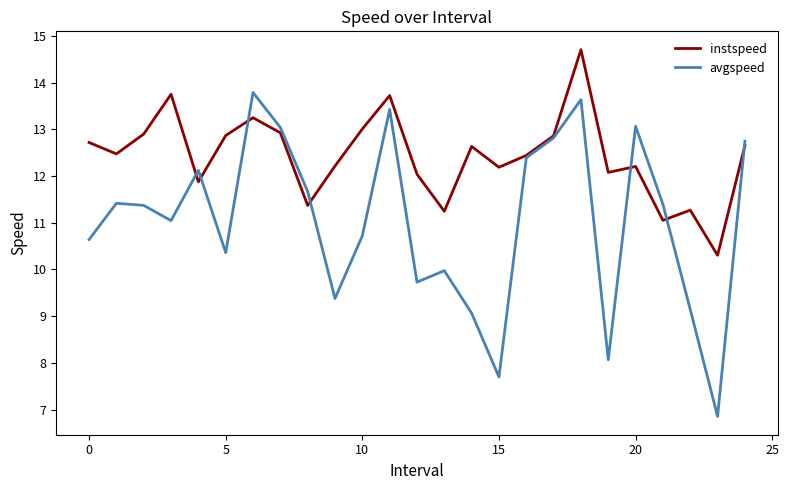

Rank the series by their maximum value, from lowest to highest.

avgspeed, instspeed